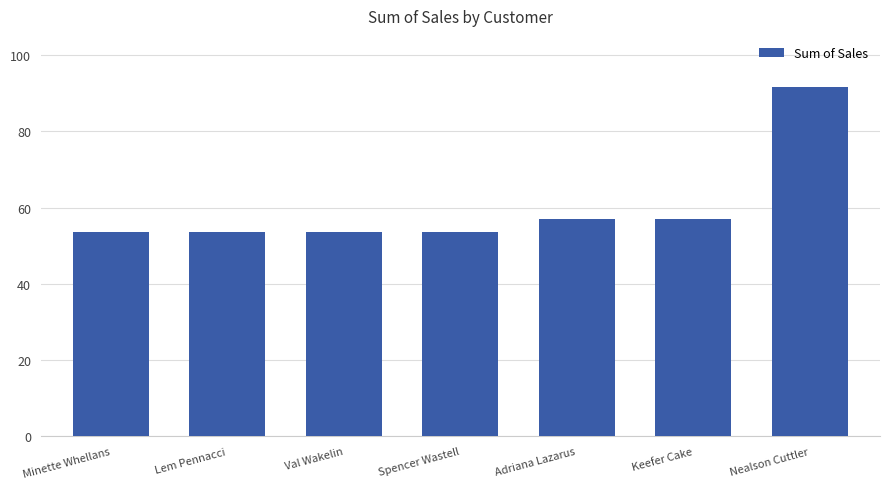

Read the value at Nealson Cuttler.

91.5